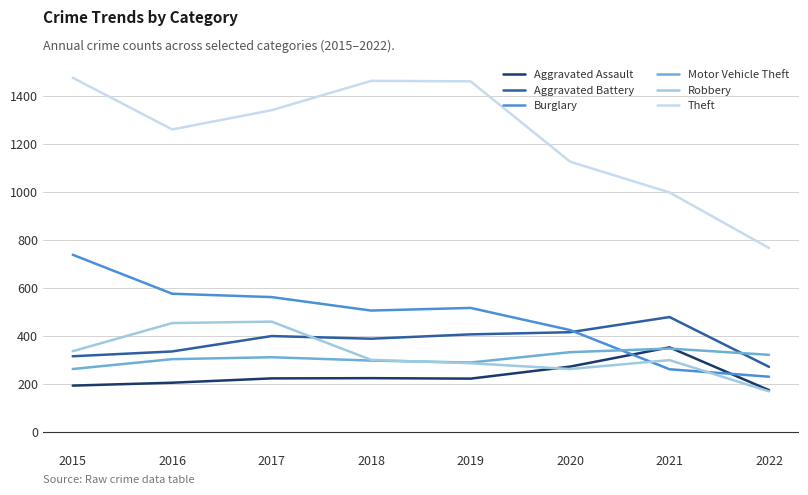

Count the number of data series in this chart.

6